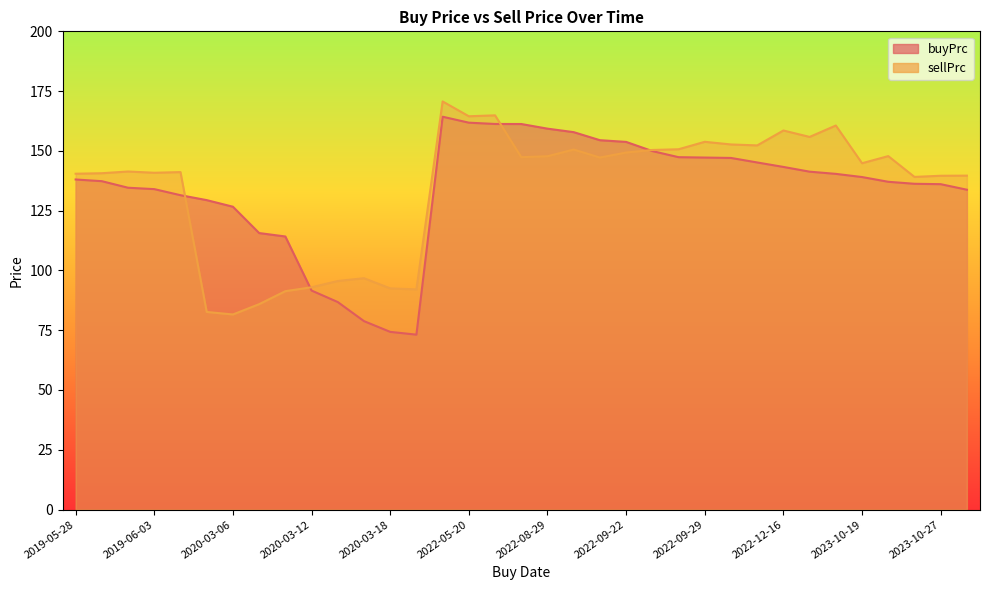

What is the difference between the maximum and minimum values in the buyPrc series?

91.1